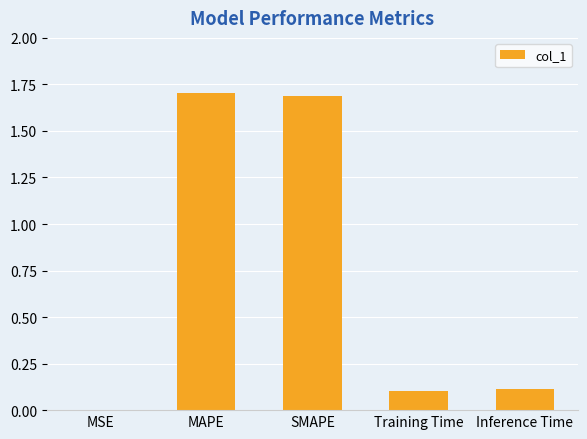

What is the maximum value shown in the chart?

1.7